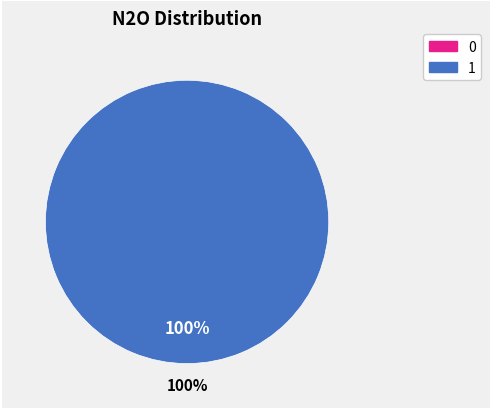

To the nearest percent, what is the difference between the largest and smallest slice percentages?

100%